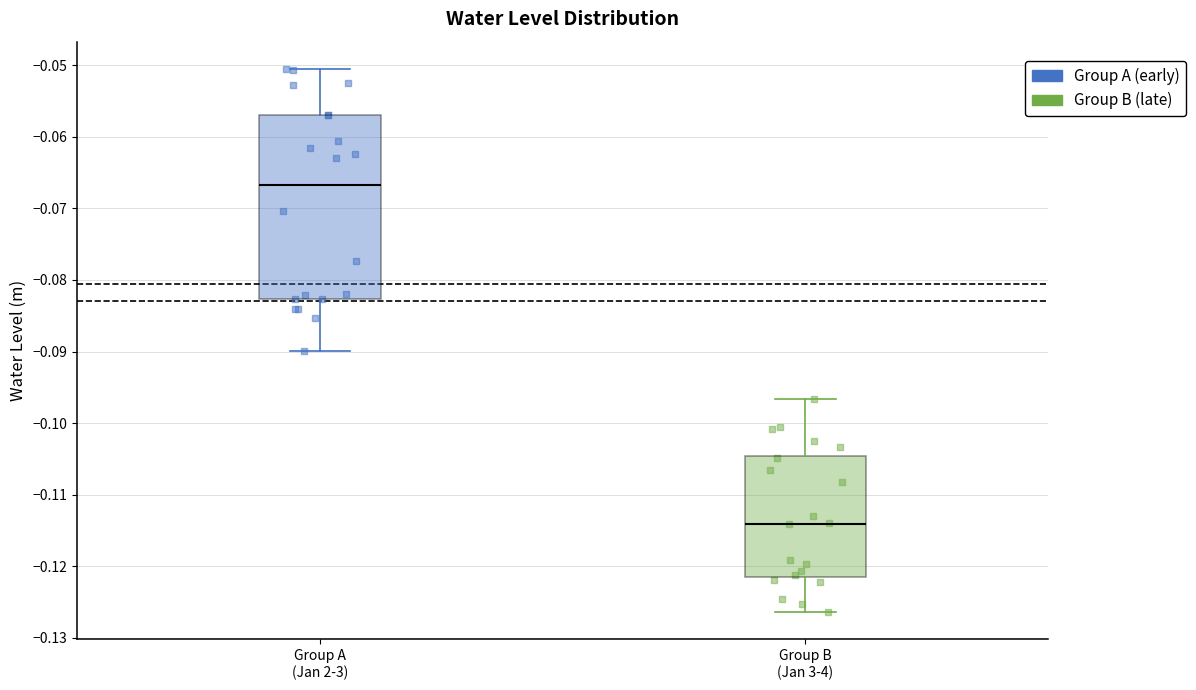

Reading left to right, read every box against the y-axis: the position of its median line, the range the box covers, and the ends of its whiskers. The values are not printed on the chart, so give them approximately, as read against the axis.

Group A (Jan 2-3): median -0.067, box -0.083 to -0.057, whiskers -0.090 to -0.050
Group B (Jan 3-4): median -0.114, box -0.121 to -0.105, whiskers -0.126 to -0.097